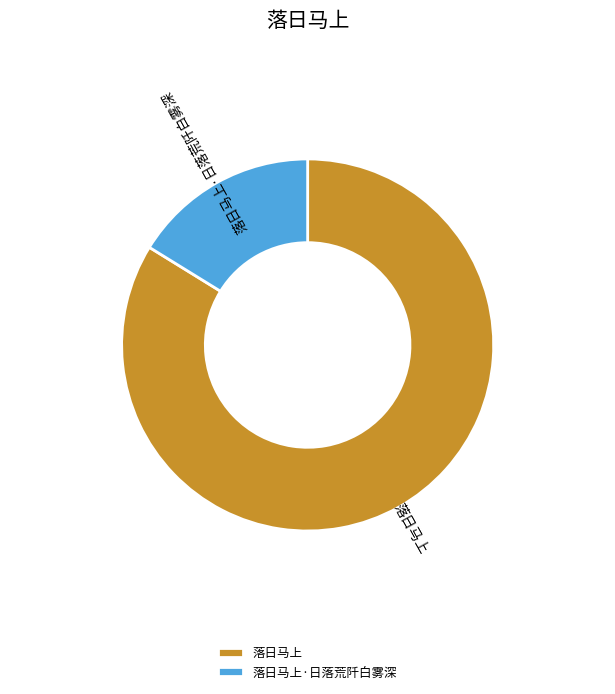

Is 落日马上·日落荒阡白雾深 the majority of the pie?

No